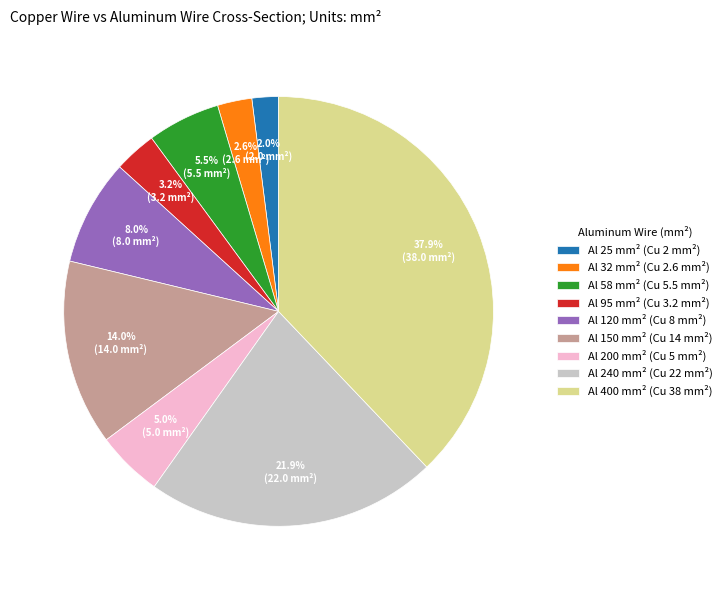

Combined, what portion of the pie is Al 95 mm² (Cu 3.2 mm²) and Al 200 mm² (Cu 5 mm²)?

8.2%